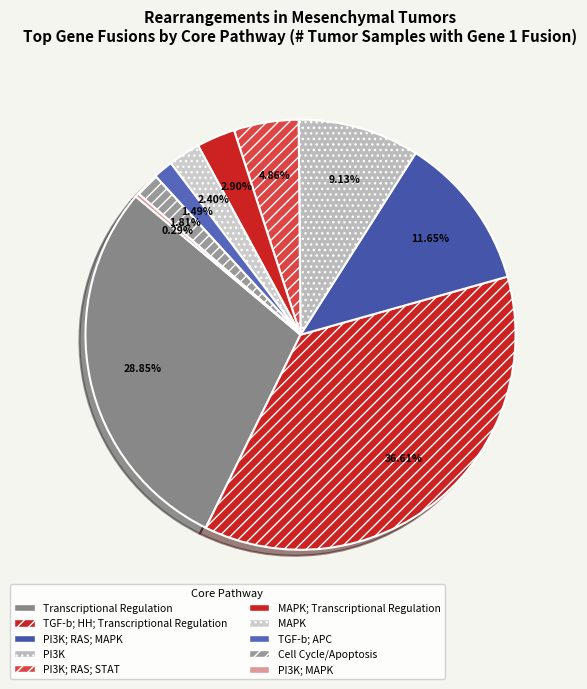

How many slices are in this pie chart?

10